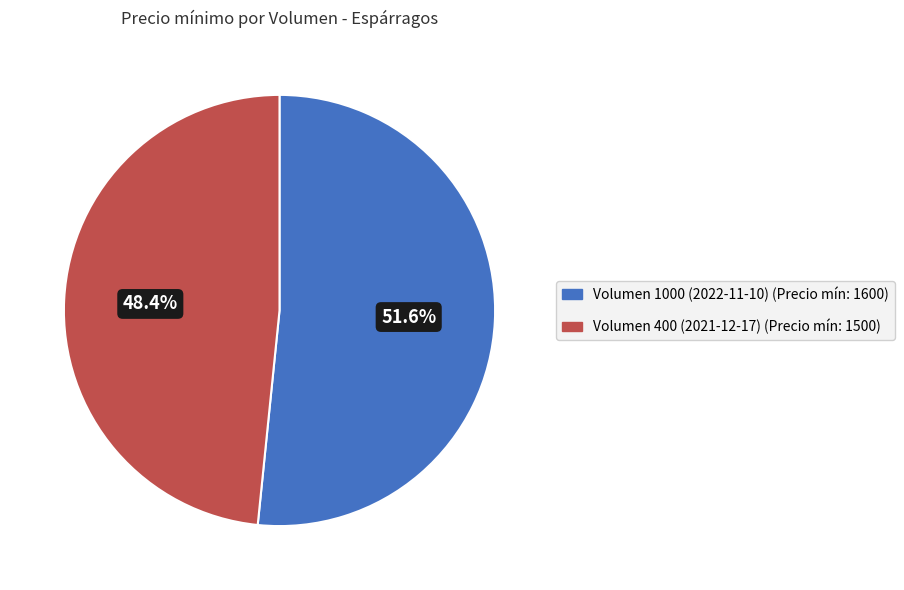

What is the majority slice?

Volumen 1000 (2022-11-10)